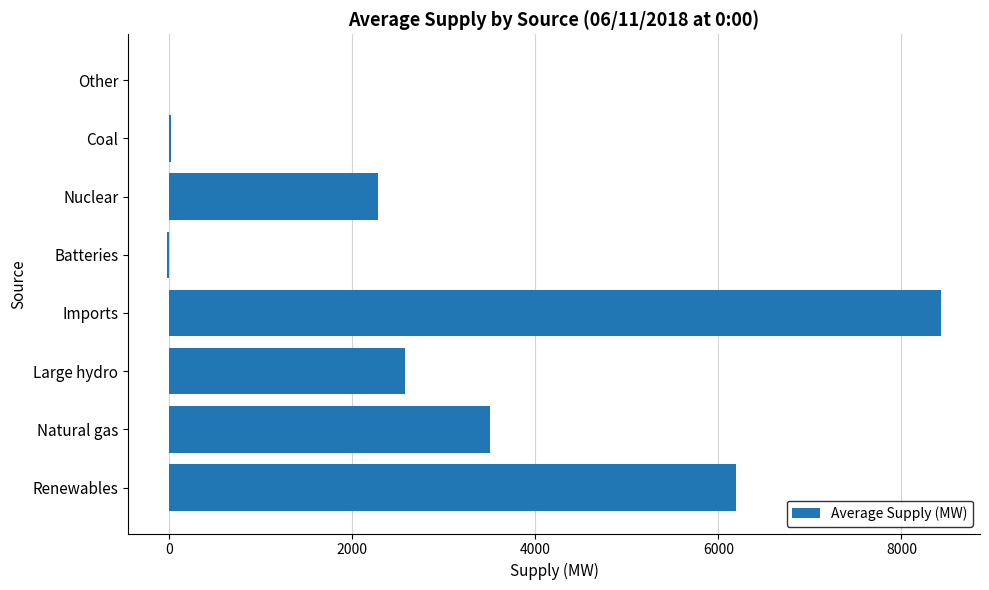

How many categories are shown in the chart?

8